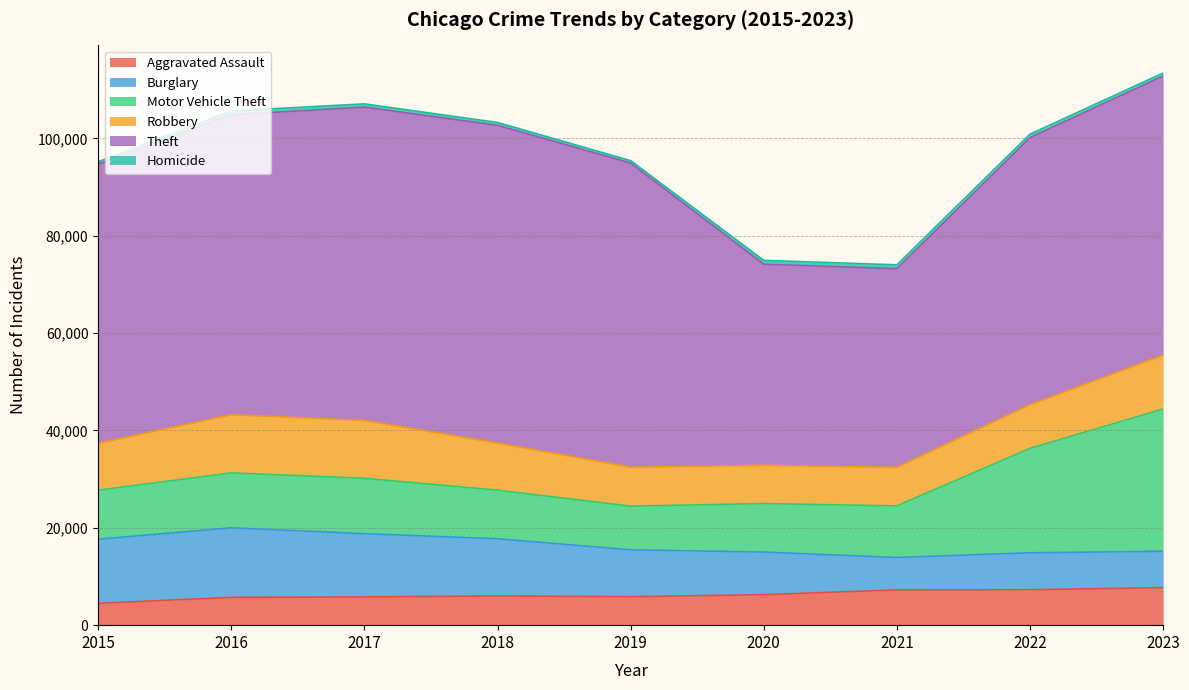

Does the chart display data point markers on the line(s)?

No